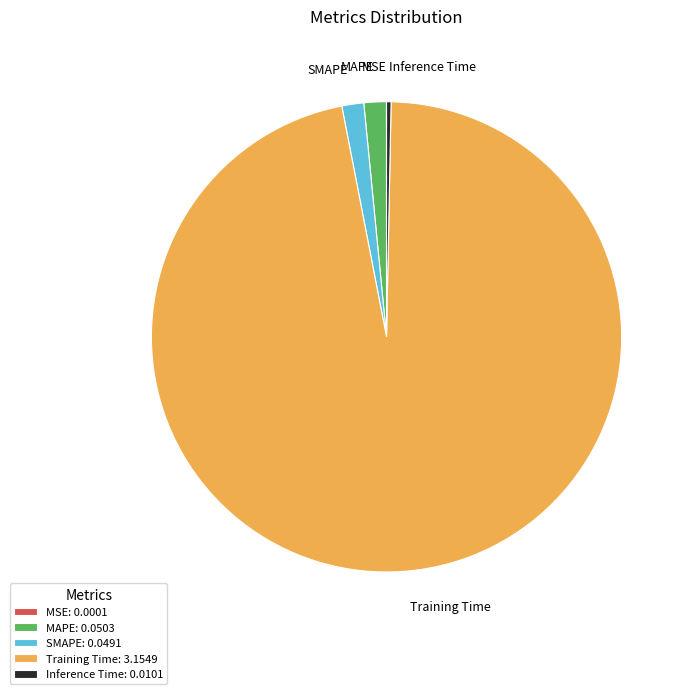

Which has a higher value, Training Time or MAPE?

Training Time